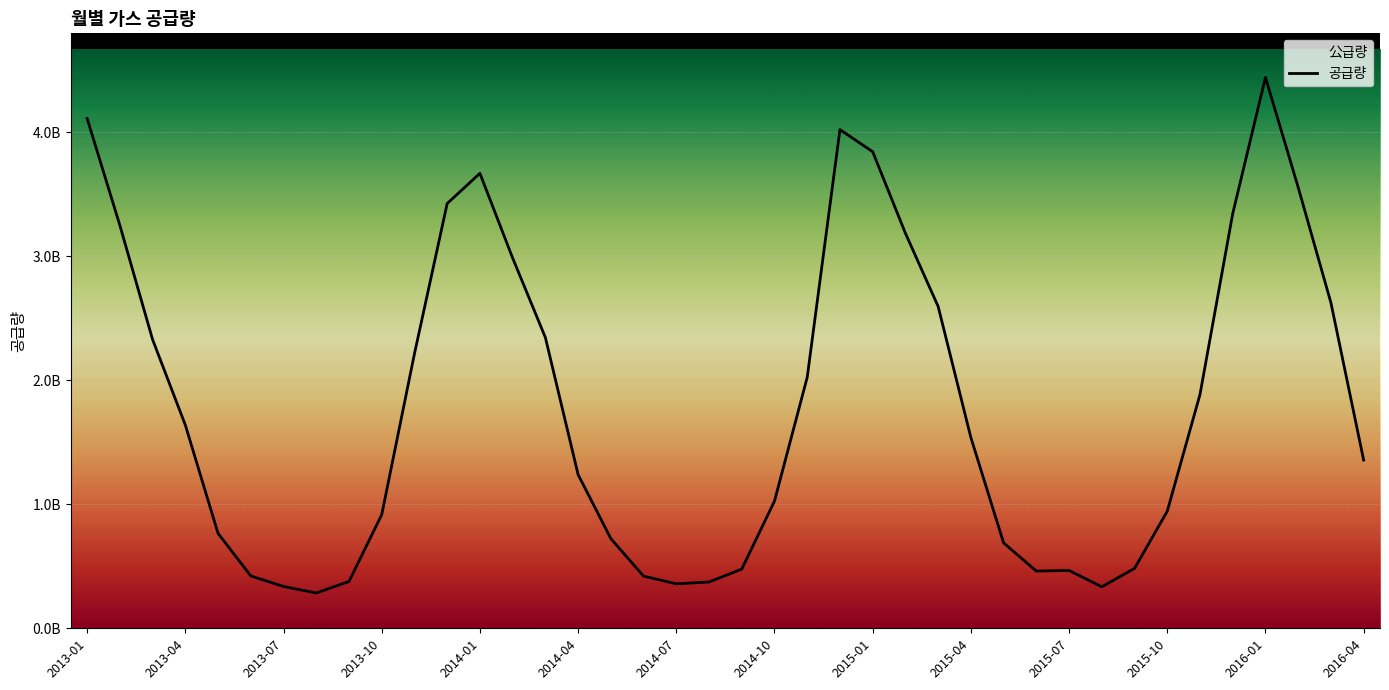

Does the chart display data point markers on the line(s)?

No